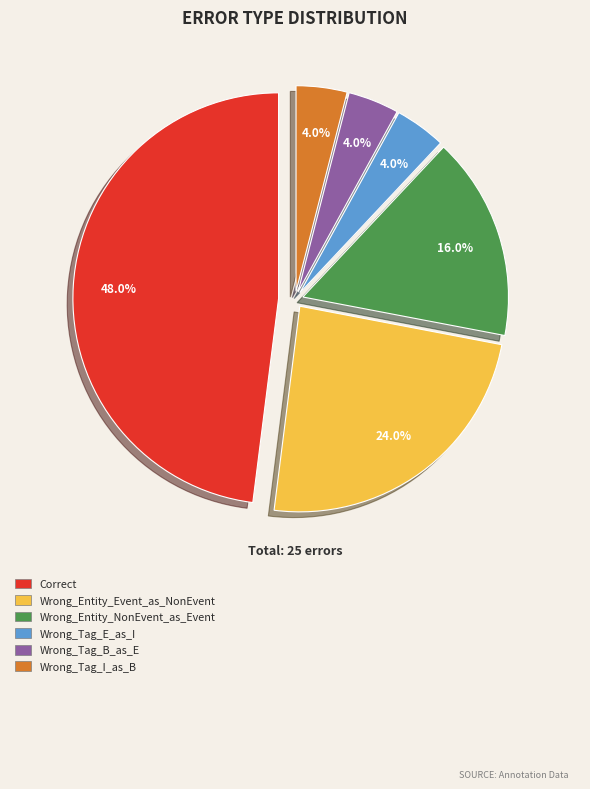

Count the number of slices in the pie.

6